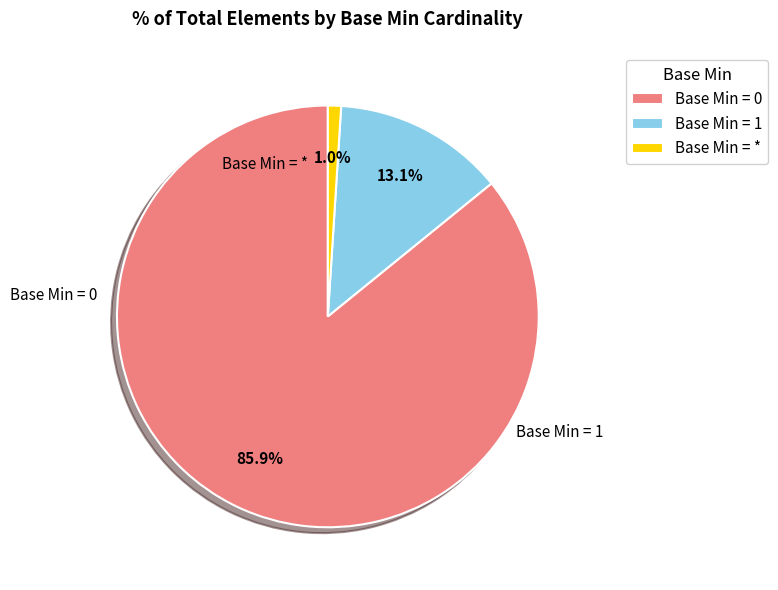

Rank the categories by value from lowest to highest.

Base Min = *, Base Min = 1, Base Min = 0